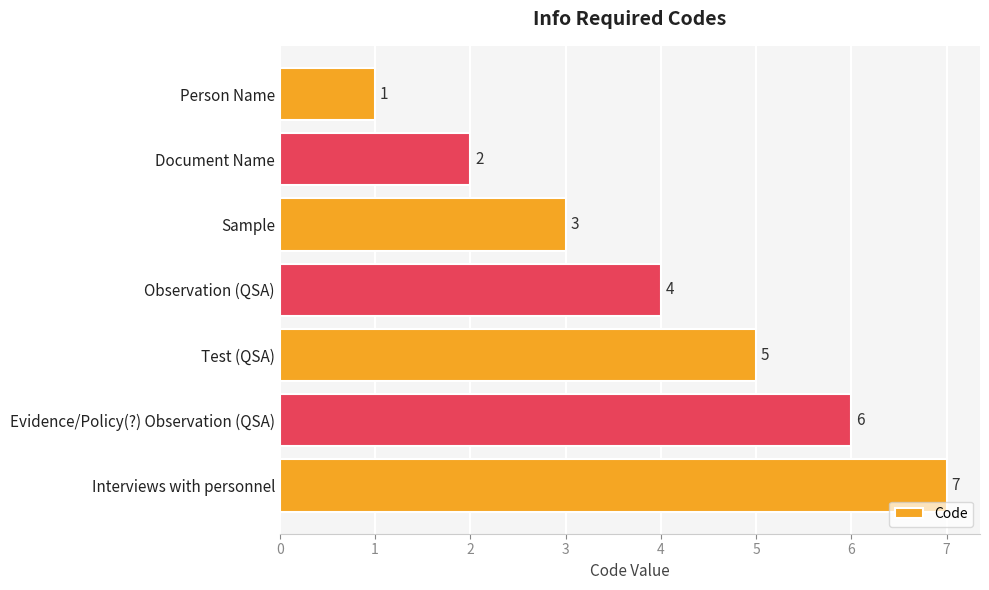

Rank the categories by value from lowest to highest.

Person Name, Document Name, Sample, Observation (QSA), Test (QSA), Evidence/Policy(?) Observation (QSA), Interviews with personnel